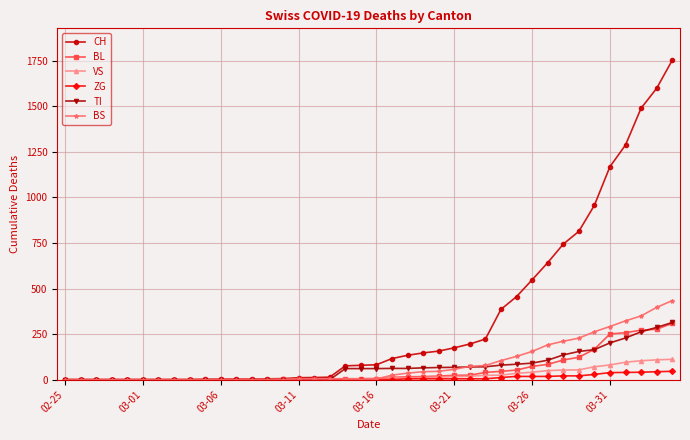

Which series has the widest spread of values?

CH